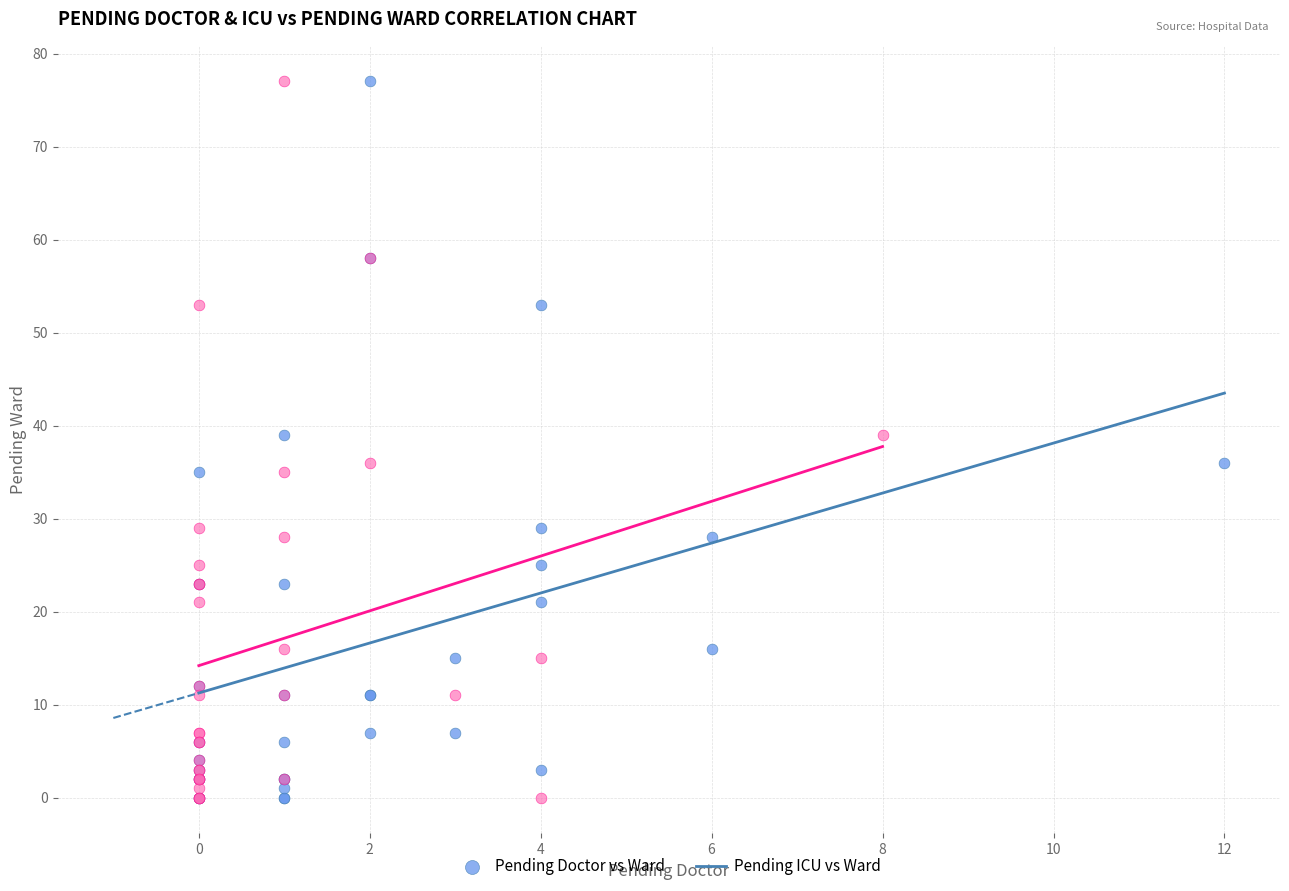

What are all the series names shown in the legend?

Pending Doctor vs Ward, Pending ICU vs Ward